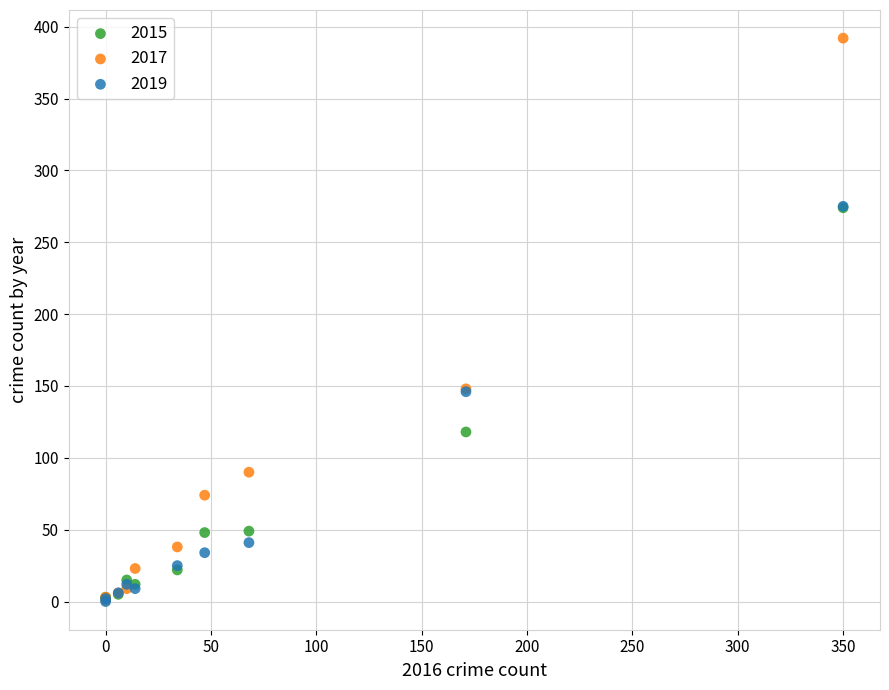

What are all the series names shown in the legend?

2015, 2017, 2019